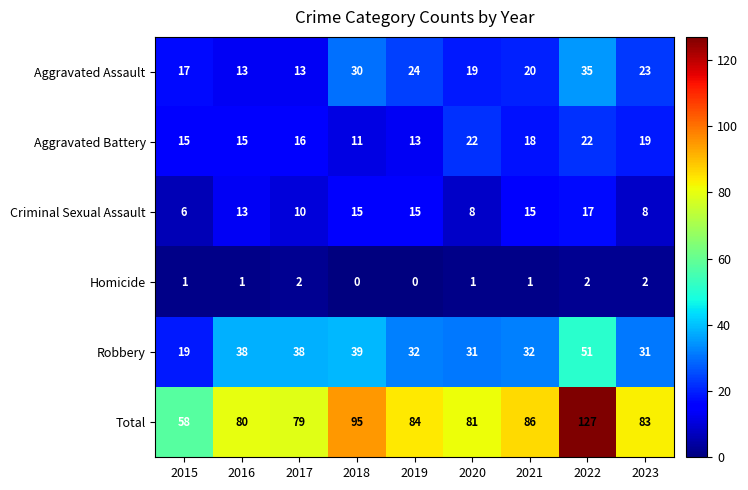

The value of Homicide at 2022 is 3. True or false?

False